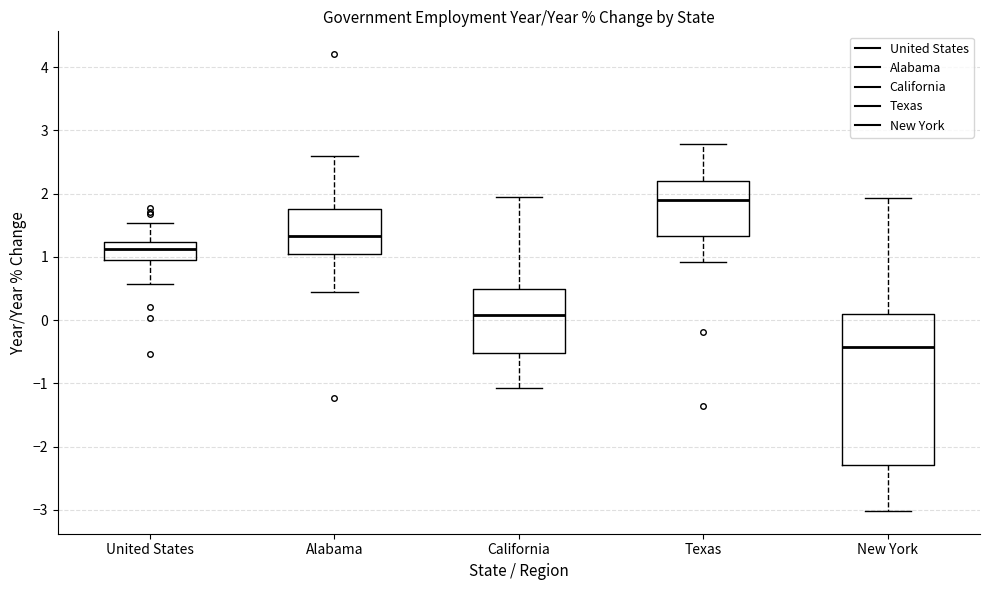

Which box's median line is the highest?

Texas